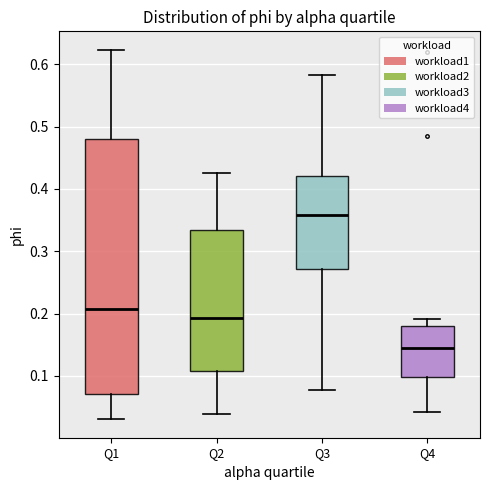

Reading left to right, transcribe this box plot: for each box, give where its median line is, the range the box spans, and where its two whiskers end, as read against the y-axis. The values are not printed on the chart, so give them approximately, as read against the axis.

Q1: median 0.21, box 0.07 to 0.48, whiskers 0.03 to 0.62
Q2: median 0.19, box 0.11 to 0.33, whiskers 0.04 to 0.43
Q3: median 0.36, box 0.27 to 0.42, whiskers 0.08 to 0.58
Q4: median 0.15, box 0.10 to 0.18, whiskers 0.04 to 0.19